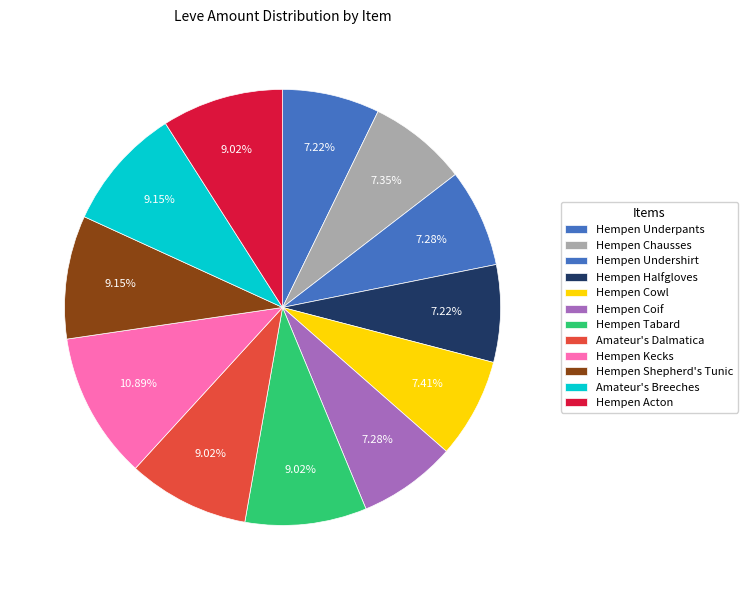

Count the number of slices in the pie.

12